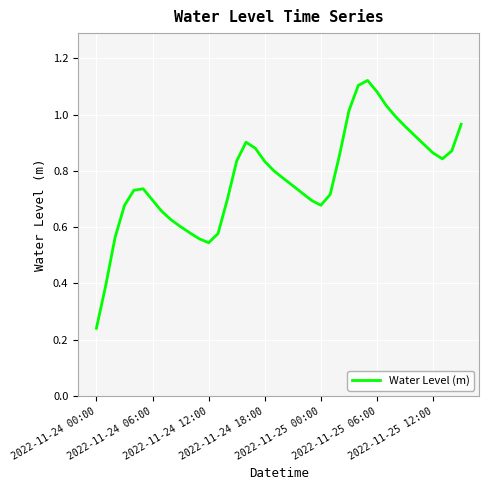

Rank the categories by value from lowest to highest.

2022-11-24 00:00, 2022-11-24 06:00, 12, 11, 2022-11-24 12:00, 13, 10, 9, 8, 7, 2022-11-24 18:00, 24, 23, 2022-11-25 12:00, 14, 25, 22, 2022-11-25 00:00, 2022-11-25 06:00, 21, 20, 19, 18, 15, 37, 26, 36, 38, 17, 35, 16, 34, 33, 39, 32, 27, 31, 30, 28, 29